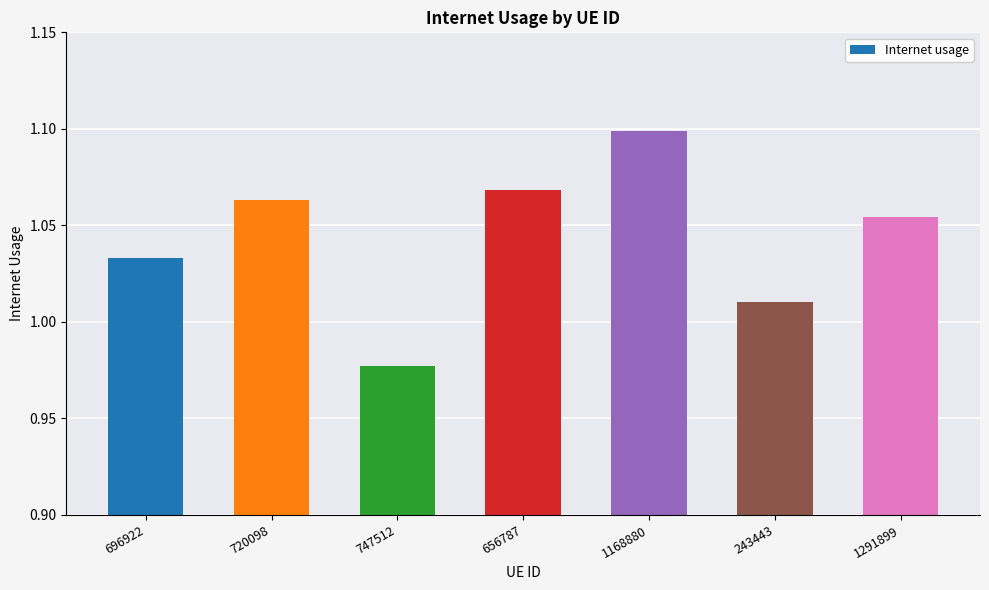

True or false: the data shows 0.2 at 720098.

False